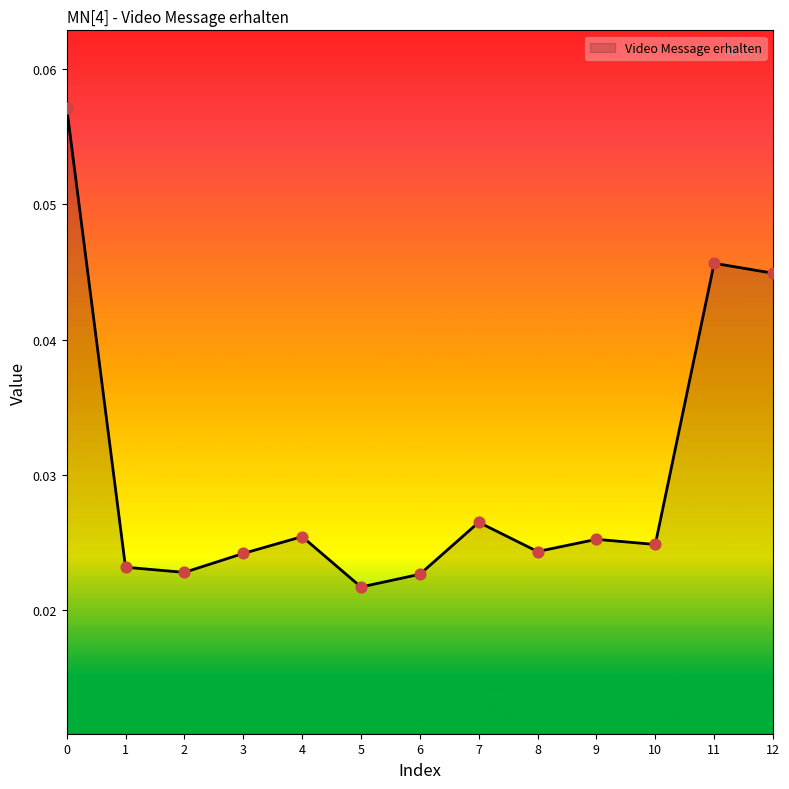

Between 9 and 8, which is larger?

9